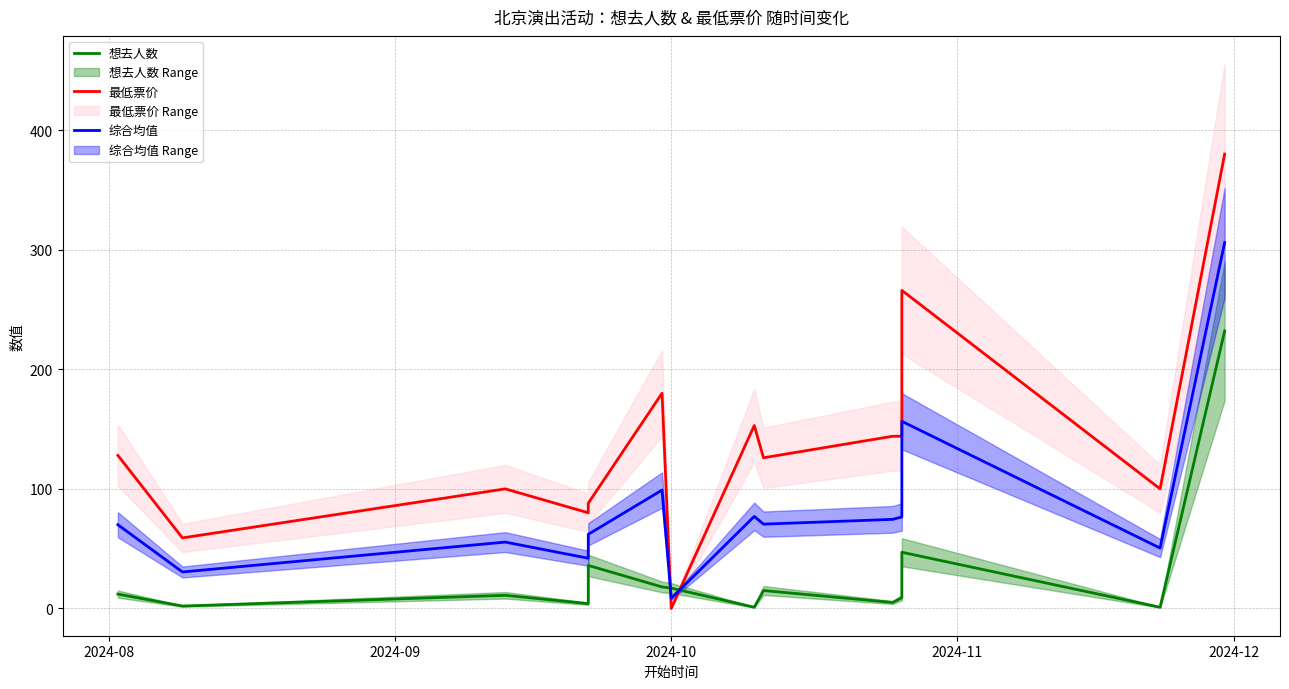

What is the value of the 想去人数 point at the 1st from the left?

12.0